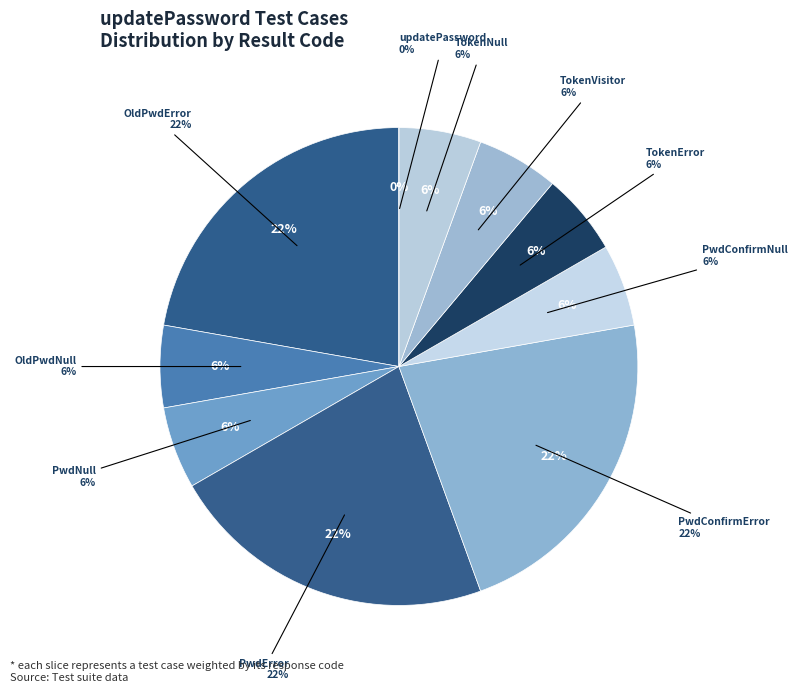

To the nearest percent, what is the combined percentage of PwdConfirmError and updatePassword?

22%